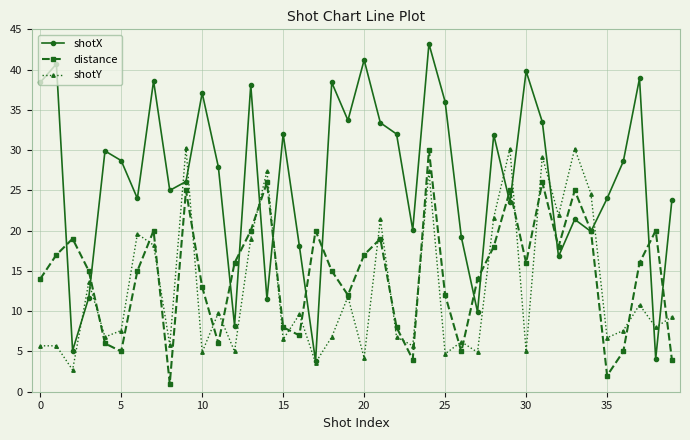

Which series has the widest spread of values?

shotX